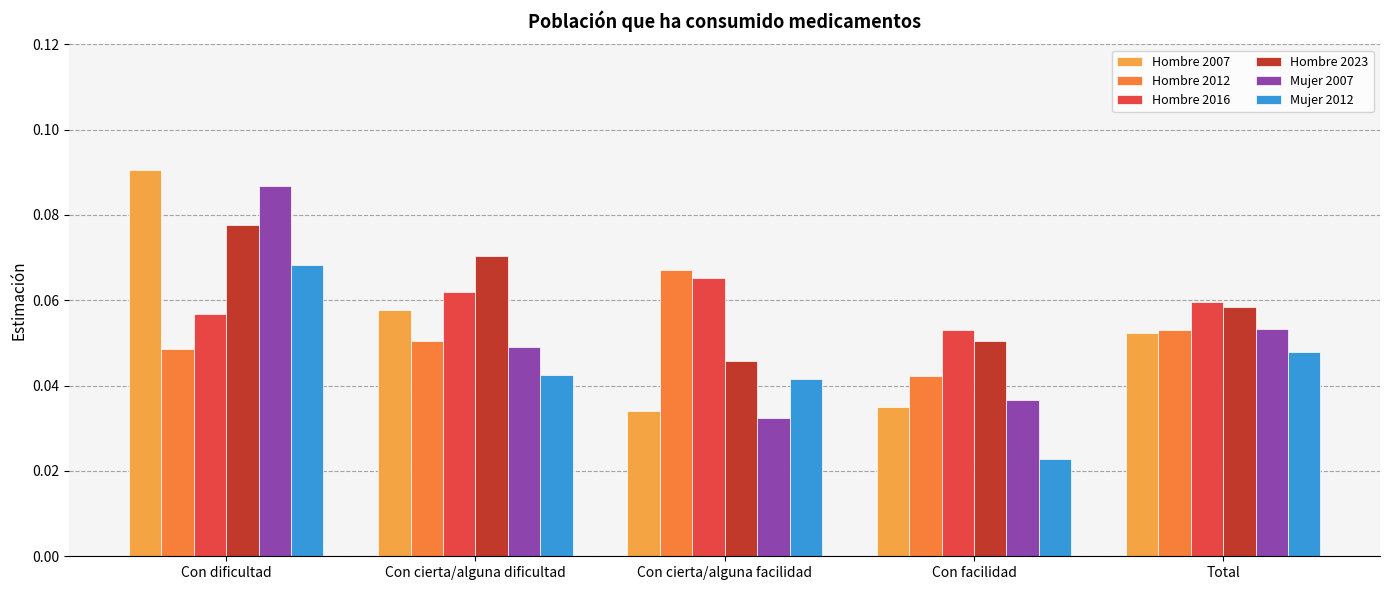

Does the chart contain any negative values?

No